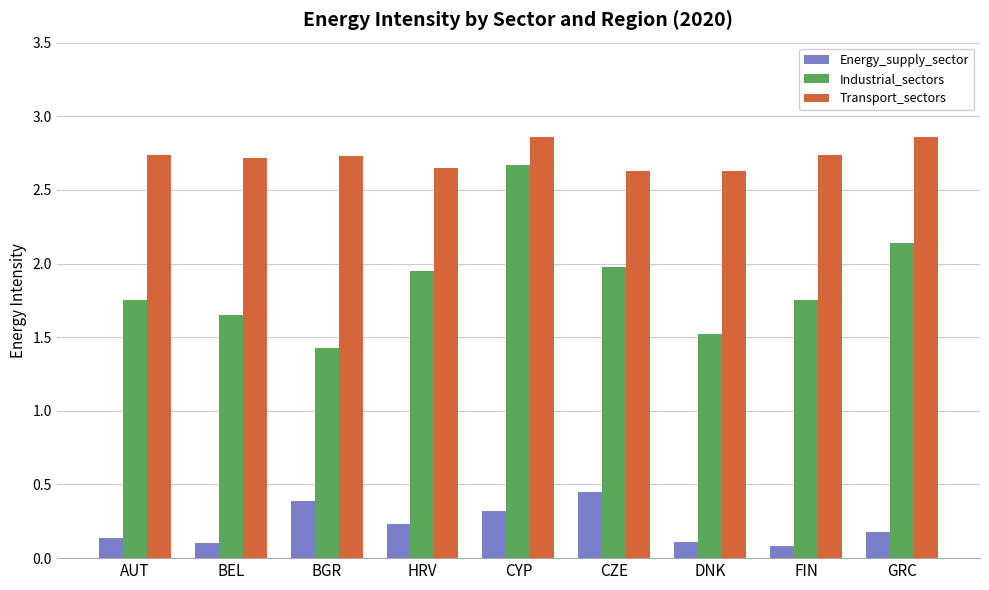

What is the difference between the maximum and minimum values in the Industrial_sectors series?

1.2